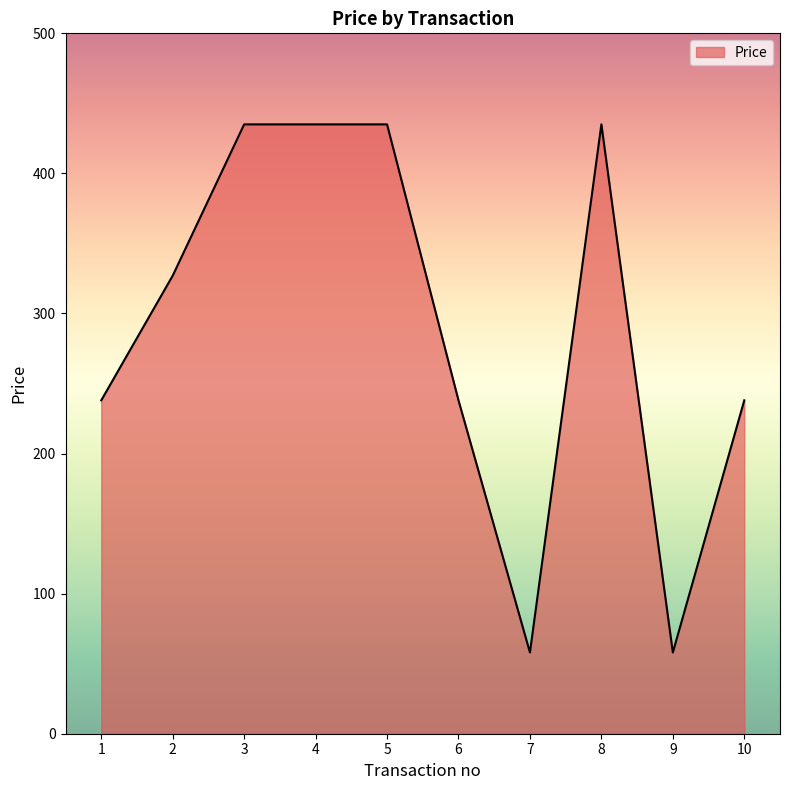

What is the maximum value shown in the chart?

435